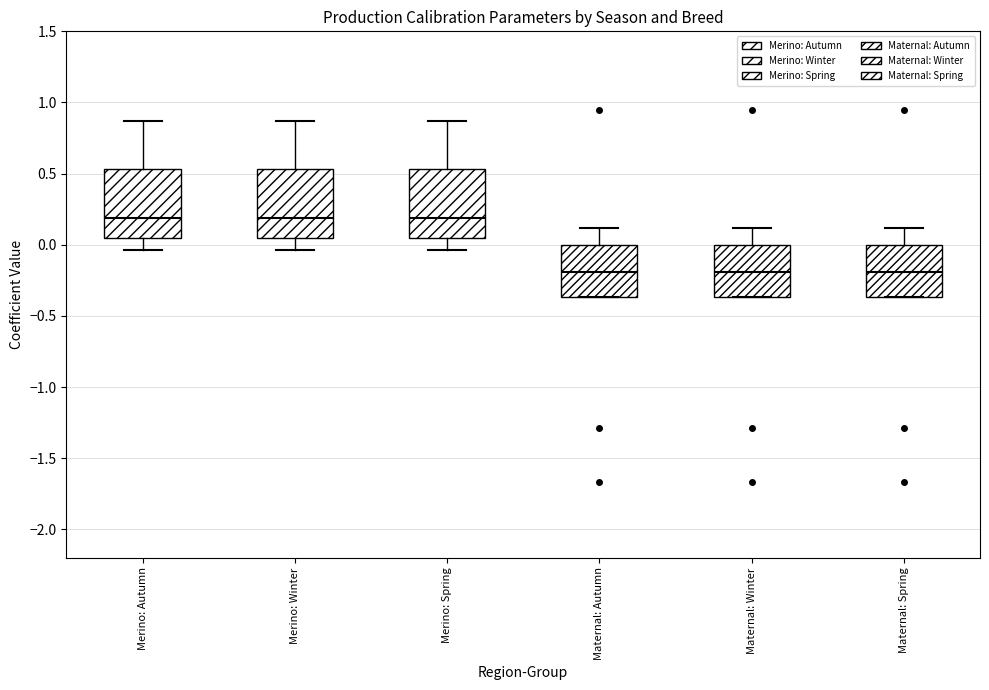

Where does the upper whisker of the box for Maternal: Autumn end on the y-axis? The values are not printed on the chart, so give them approximately, as read against the axis.

0.10